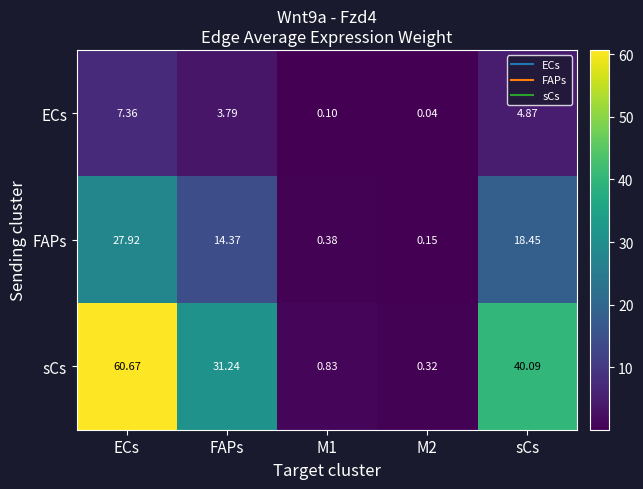

At which category is the sum across all series the highest?

ECs